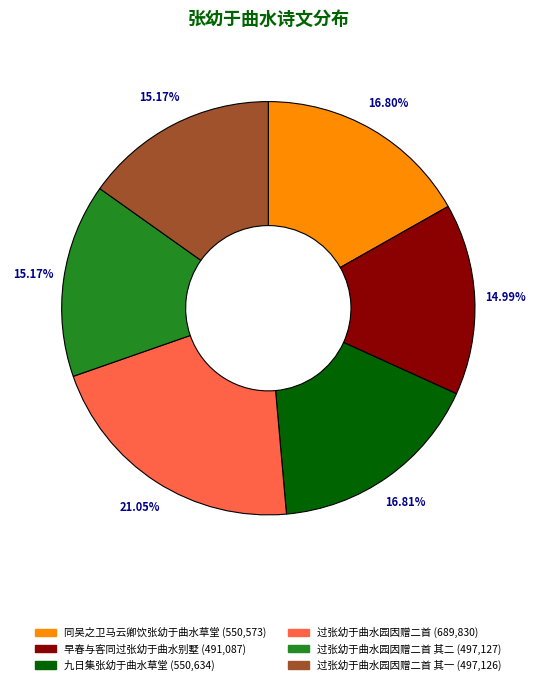

Is 过张幼于曲水园因赠二首 (689,830) the majority of the pie?

No